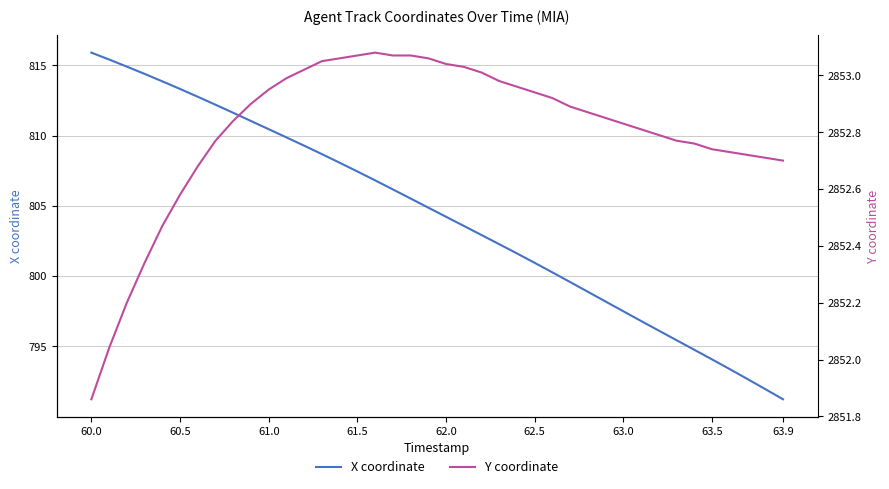

List the series in order of their peak value, lowest first.

X coordinate, Y coordinate